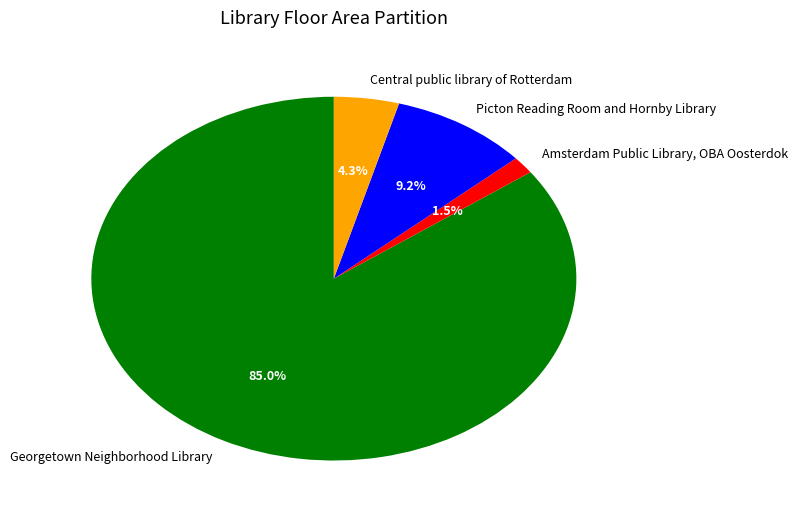

To the nearest percent, what percentage of the pie is Picton Reading Room and Hornby Library?

9%